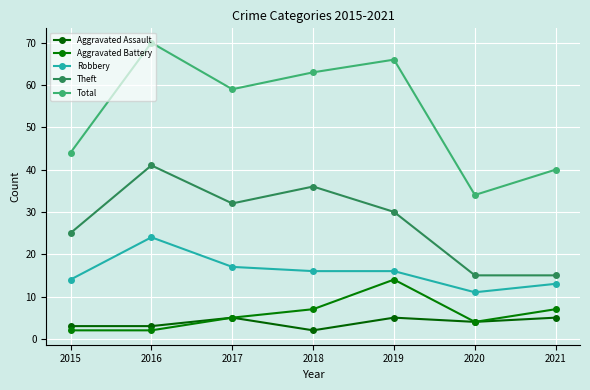

Is it true that Aggravated Battery equals 2 at 2020?

False